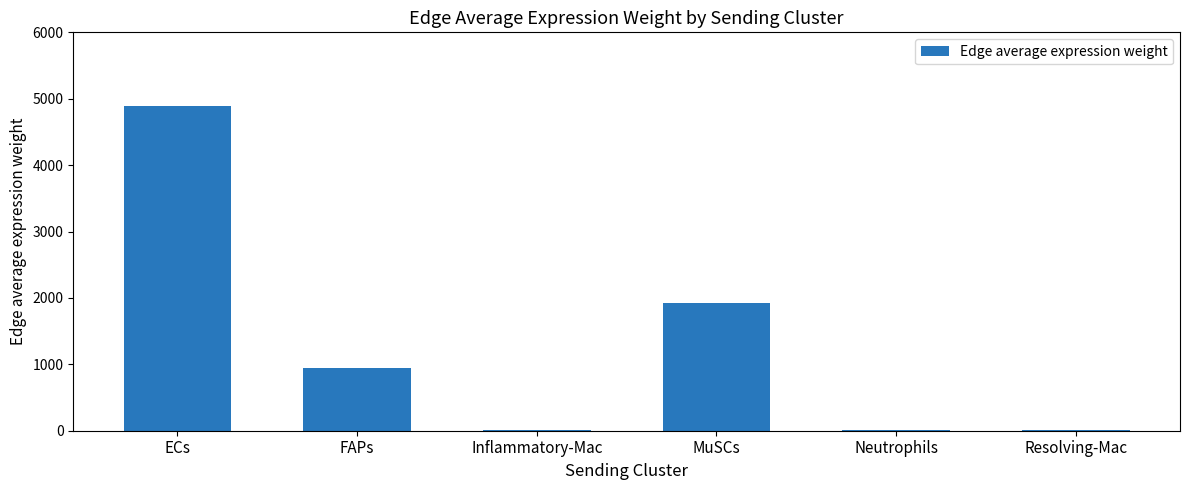

What is the greatest value displayed?

4890.5